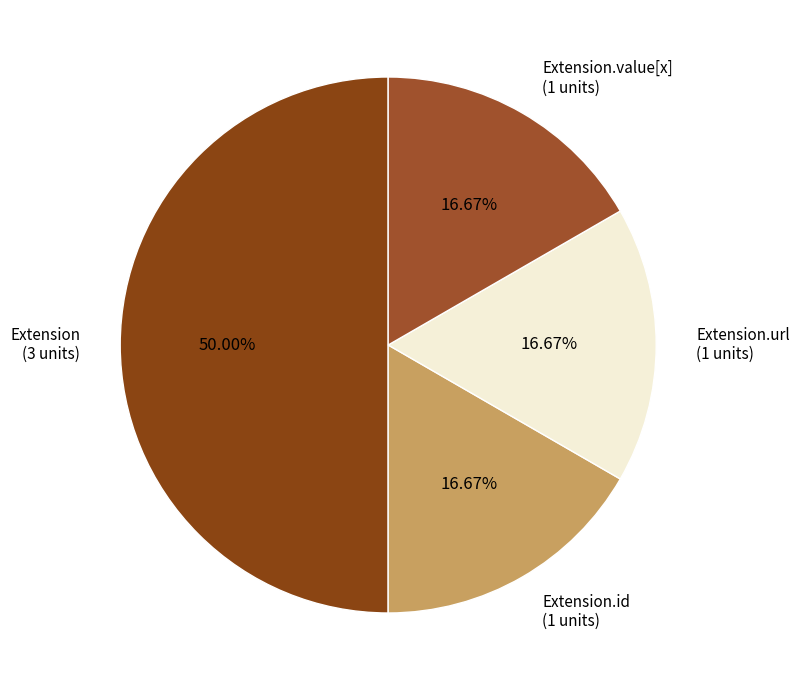

What is the ratio of the value at Extension (3 units) to the value at Extension.url (1 units)?

3.0